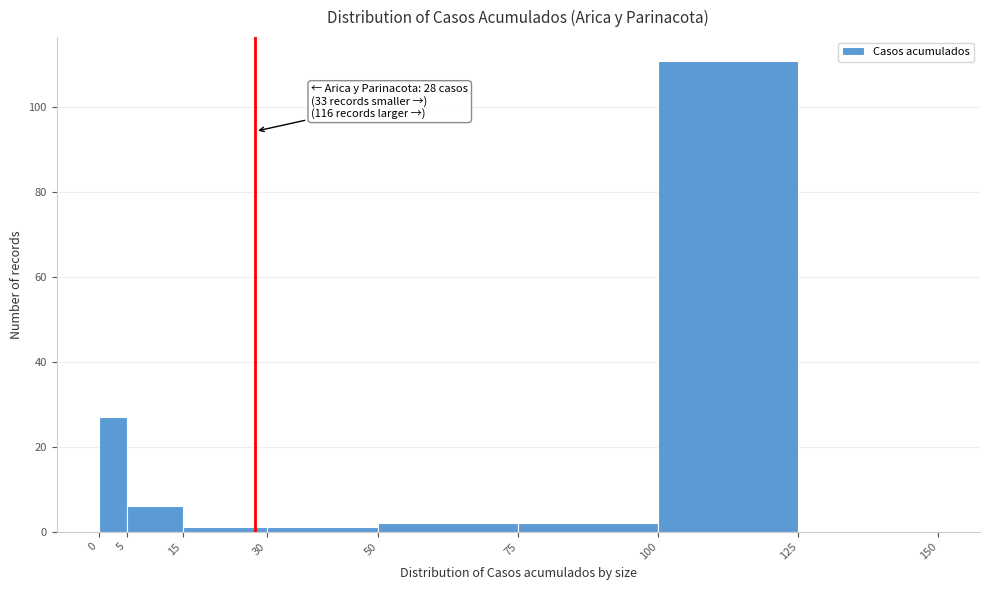

Which range on the x-axis has the tallest bar?

100 to 125